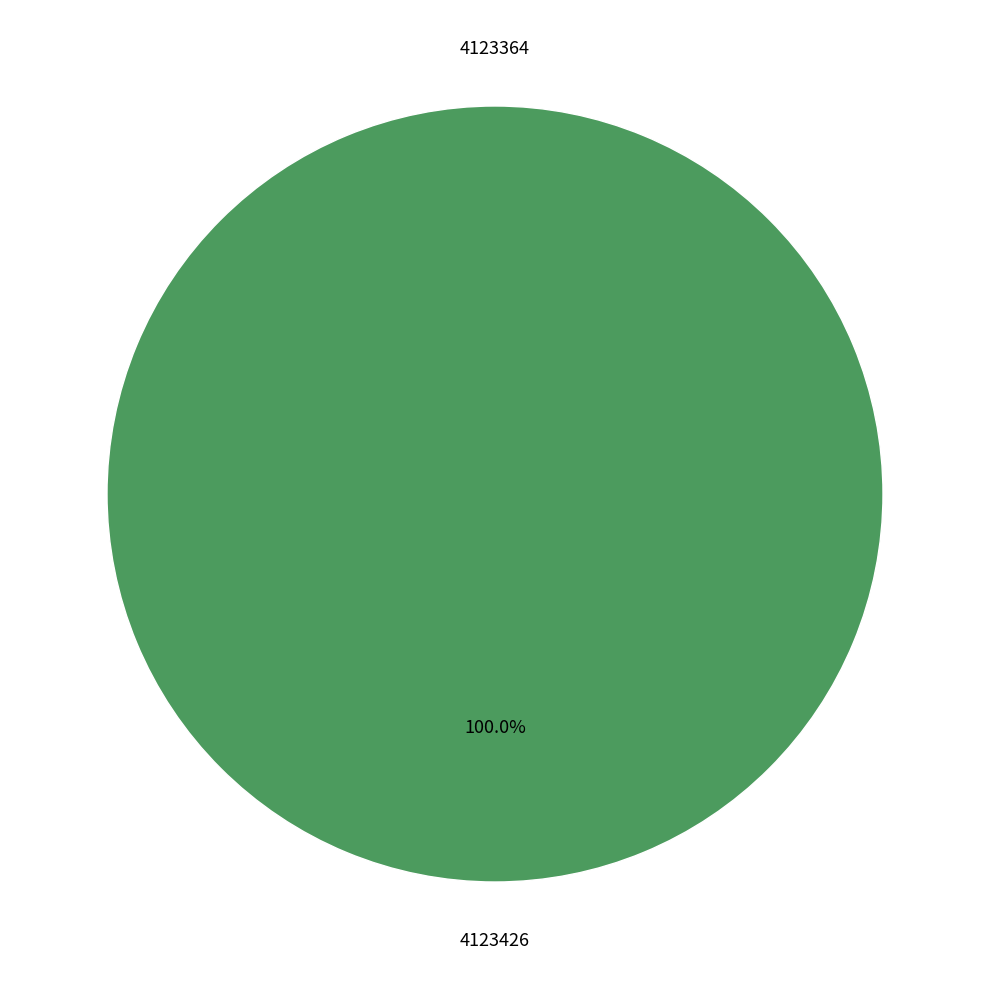

What is the total percentage of 4123364 and 4123426?

100.0%